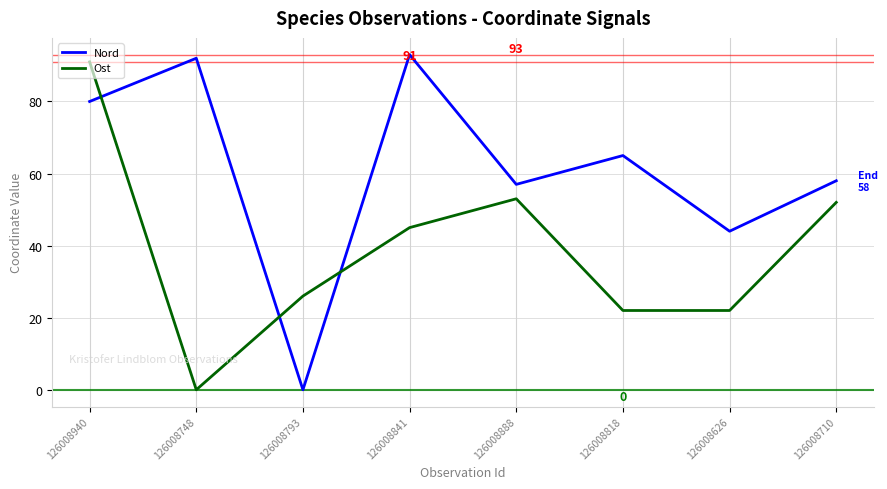

Between 126008940 and 126008626, which series saw the biggest shift?

Ost